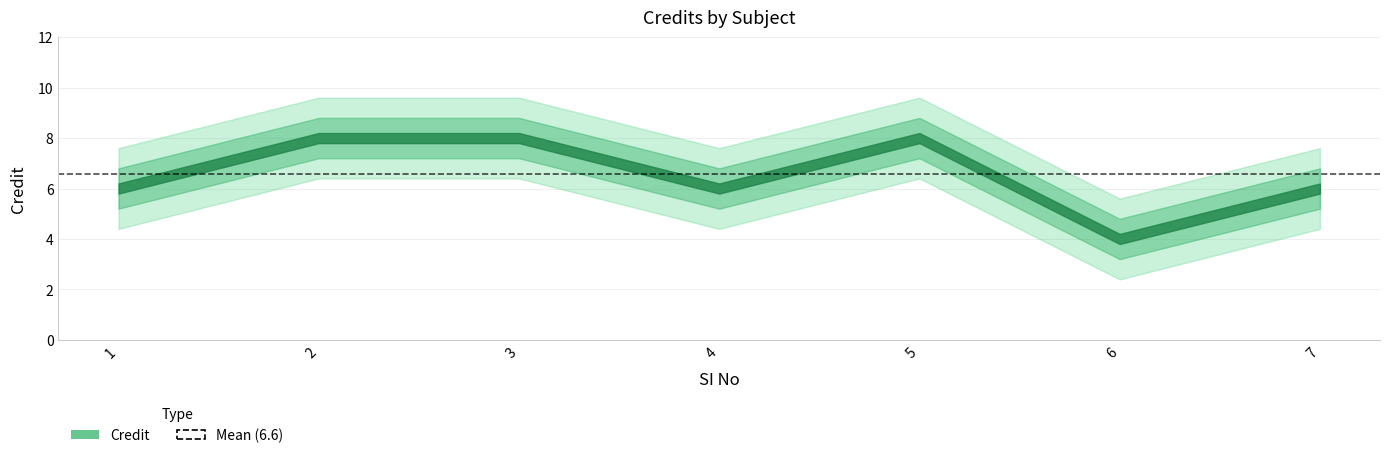

What is the approximate value at 3?

8